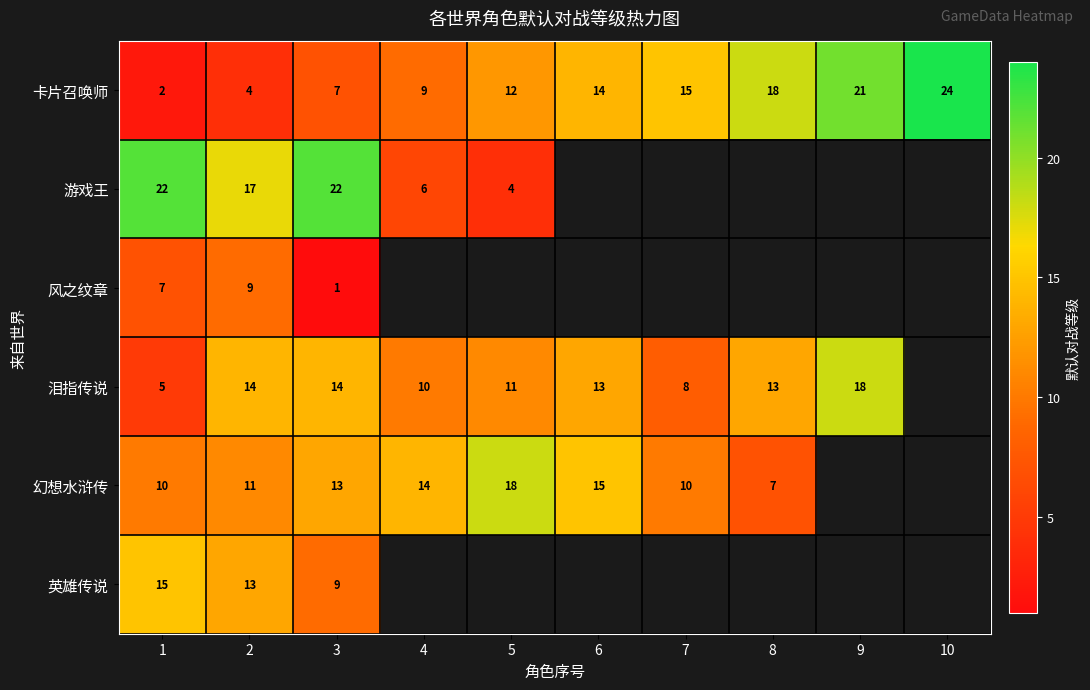

At which label is 卡片召唤师 closest to 13?

5